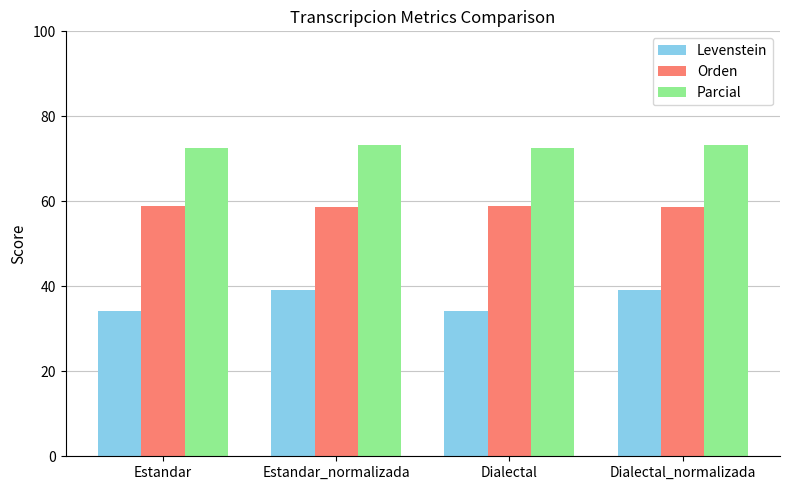

How many data points in Parcial are above 73?

2